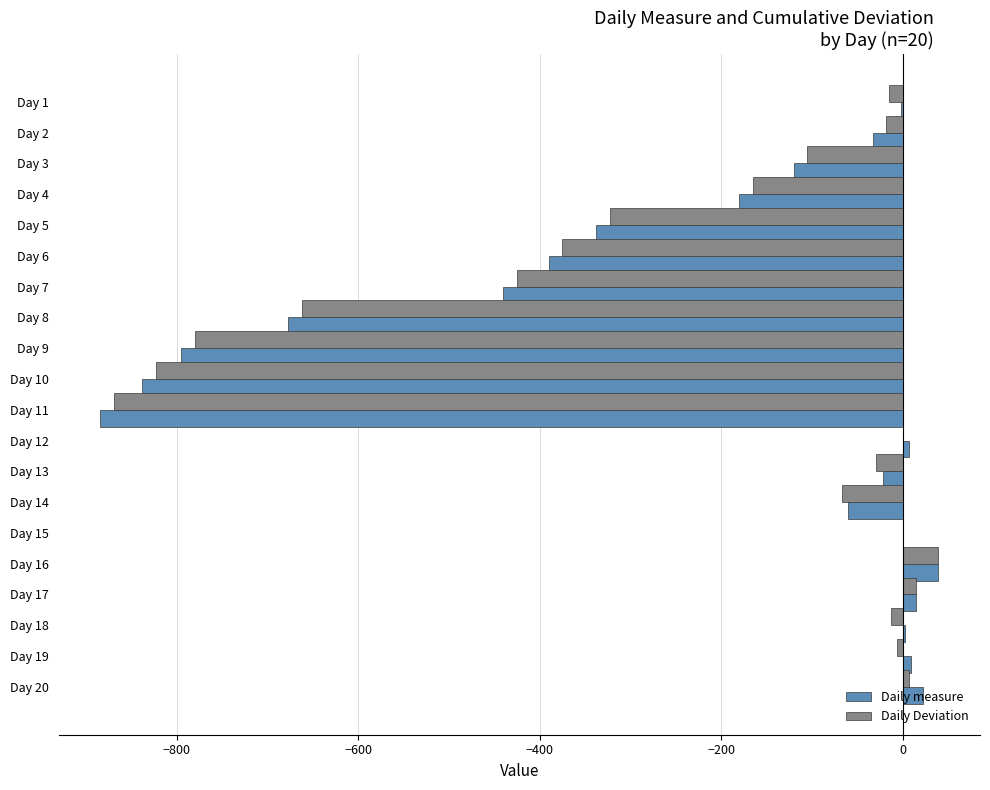

What is the maximum value for Daily measure?

39